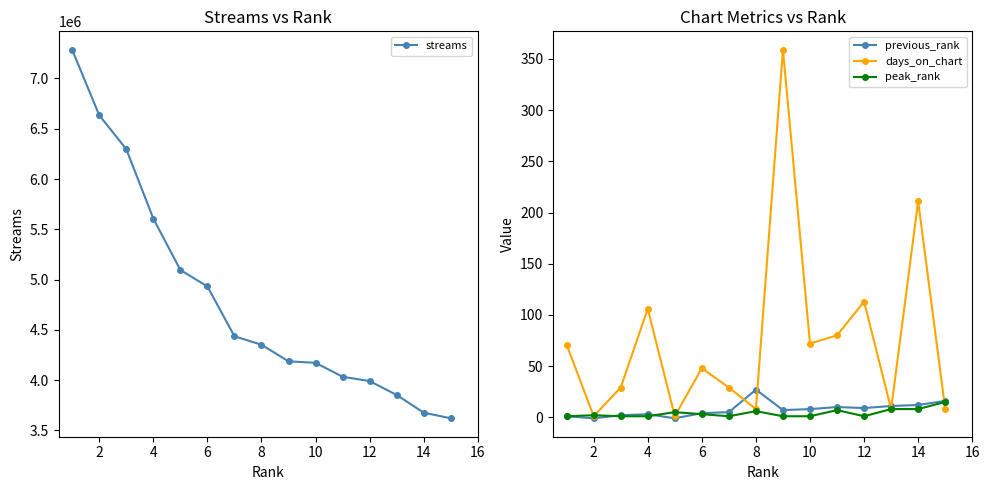

Reading right to left, extract all data points from this chart.

streams: 3620500	3676281	3852142	3990757	4033584	4172354	4187059	4352090	4436476	4931703	5095570	5607467	6297473	6634838	7285642
previous_rank: 16	12	11	9	10	8	7	27	5	4	-1	3	2	-1	1
days_on_chart: 8	211	8	113	80	72	359	8	29	48	1	106	29	1	71
peak_rank: 15	8	8	1	7	1	1	6	1	3	5	1	1	2	1